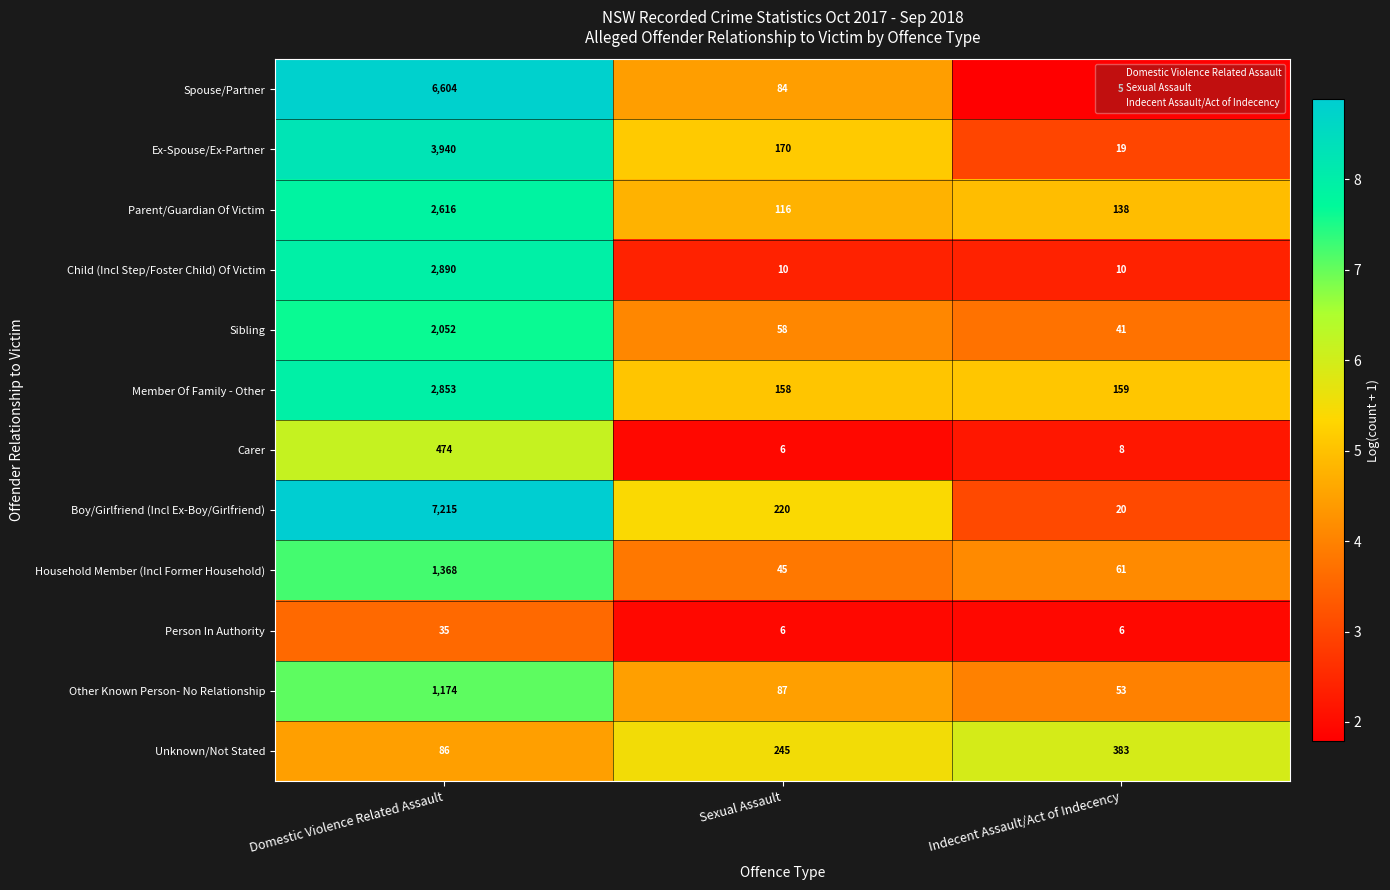

At which category is the sum across all series the highest?

Domestic Violence Related Assault